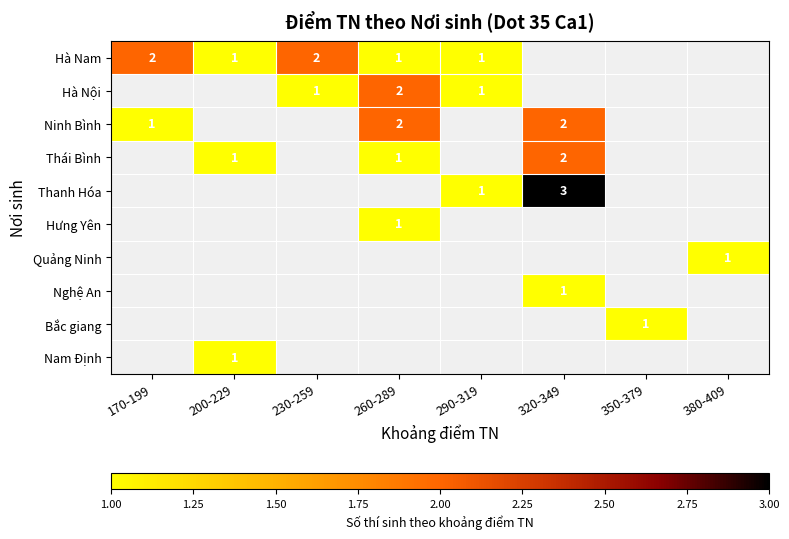

True or false: Hưng Yên has a value of 2 at 260-289.

False